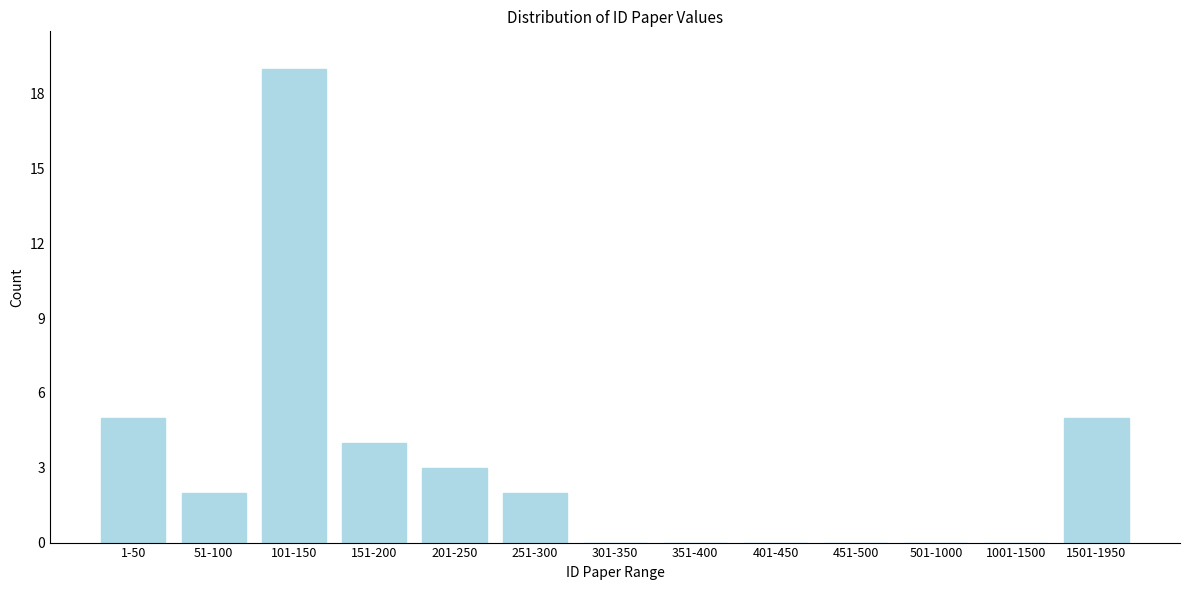

Reading left to right, list all the values displayed in this chart.

1-50=5	51-100=2	101-150=19	151-200=4	201-250=3	251-300=2	301-350=0	351-400=0	401-450=0	451-500=0	501-1000=0	1001-1500=0	1501-1950=5